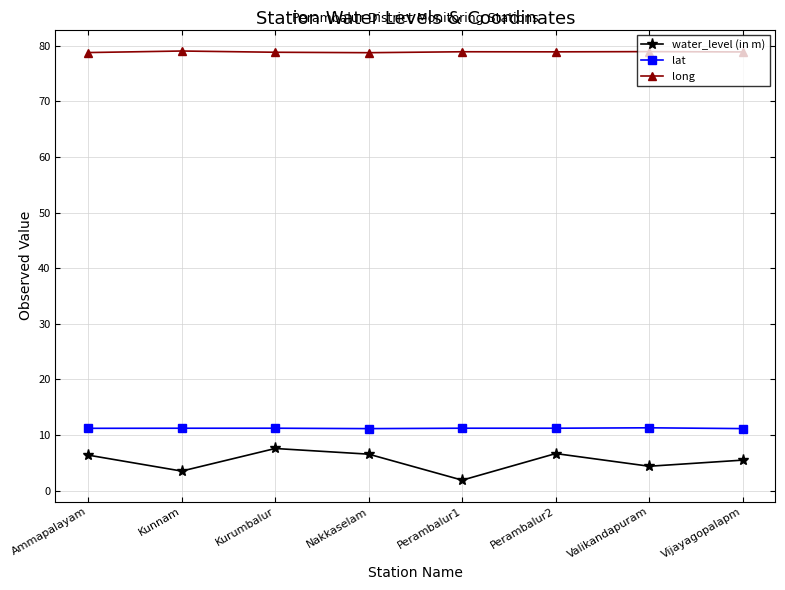

What is the value of the water_level (in m) point at the 5th from the left?

1.9